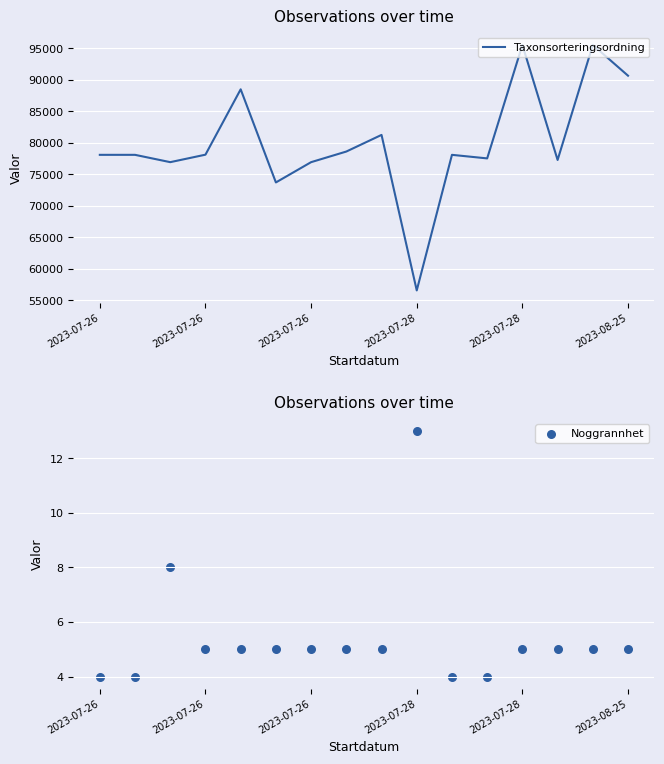

Which series has the widest spread of Y values?

Taxonsorteringsordning